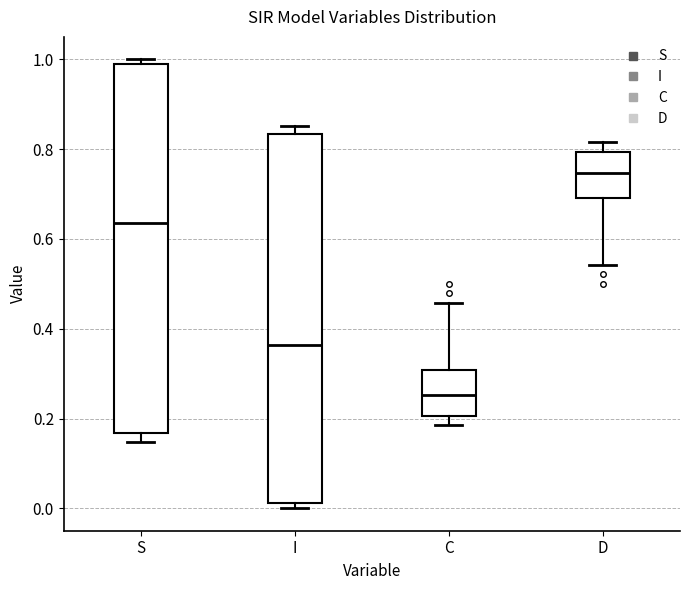

Which box's median line is the lowest?

C